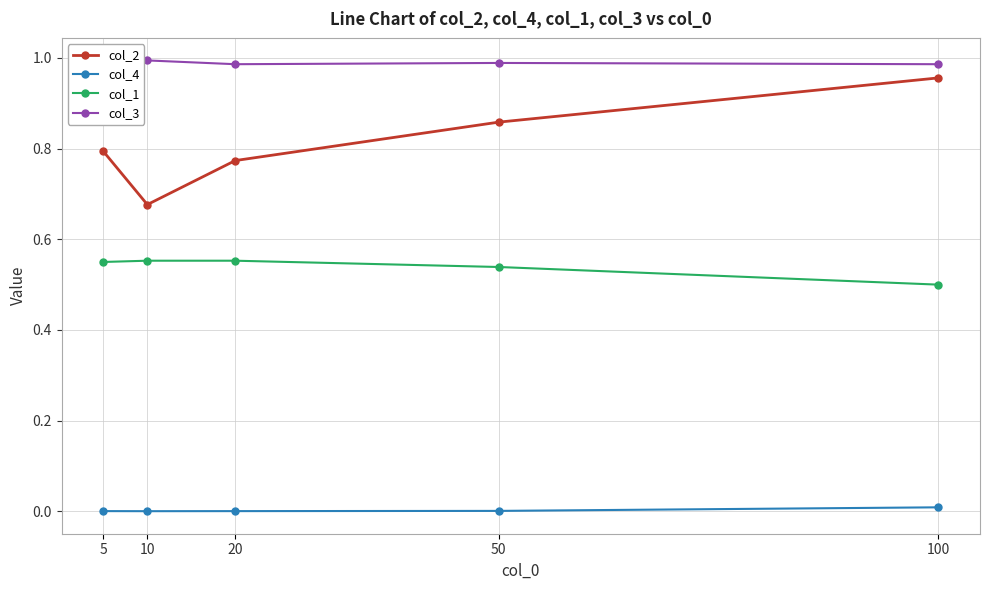

What are all the series names shown in the legend?

col_2, col_4, col_1, col_3